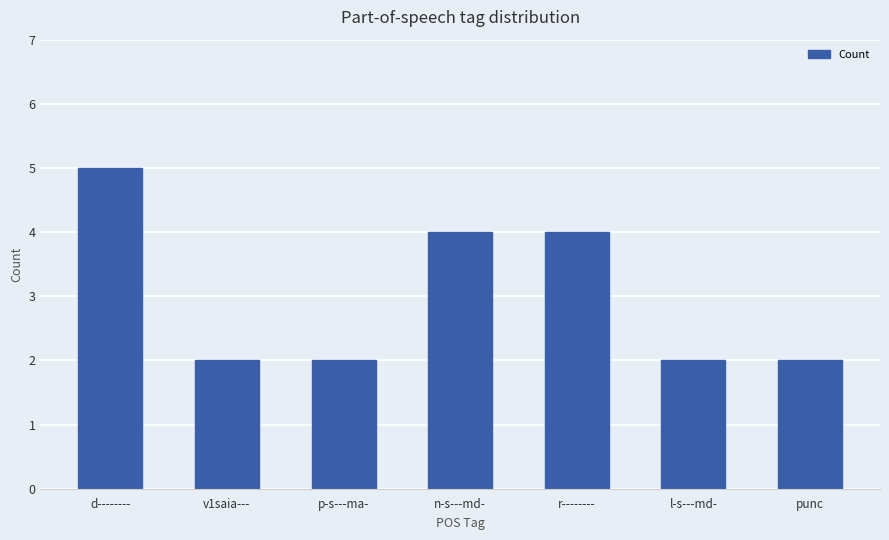

The chart shows a value of 4 at n-s---md-. True or false?

True